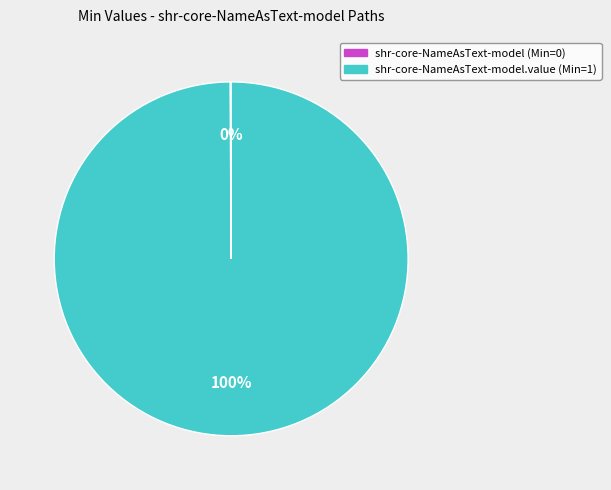

Does any single category account for the majority?

Yes